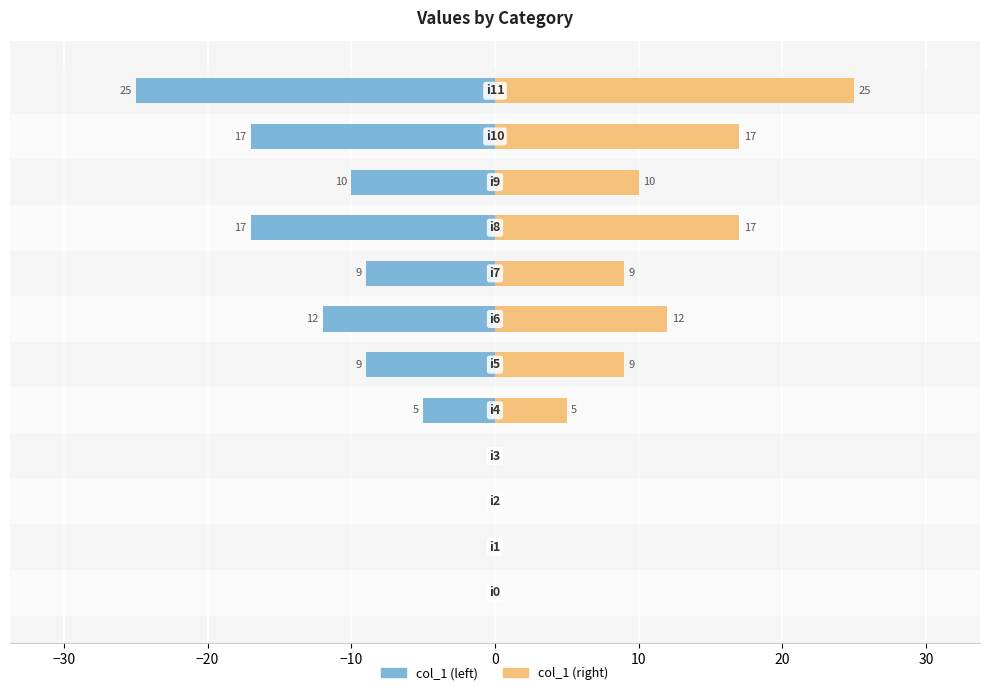

How many data points in col_1 (left) are less than -9?

5